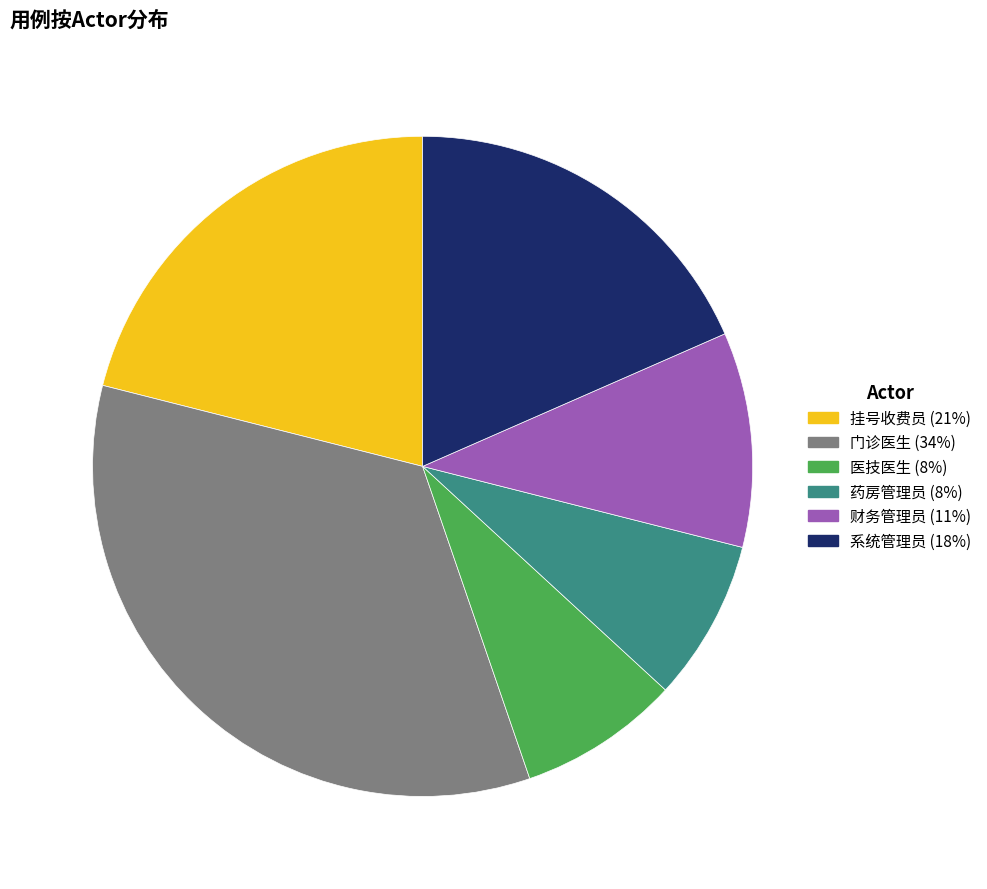

Which slice is the largest?

门诊医生